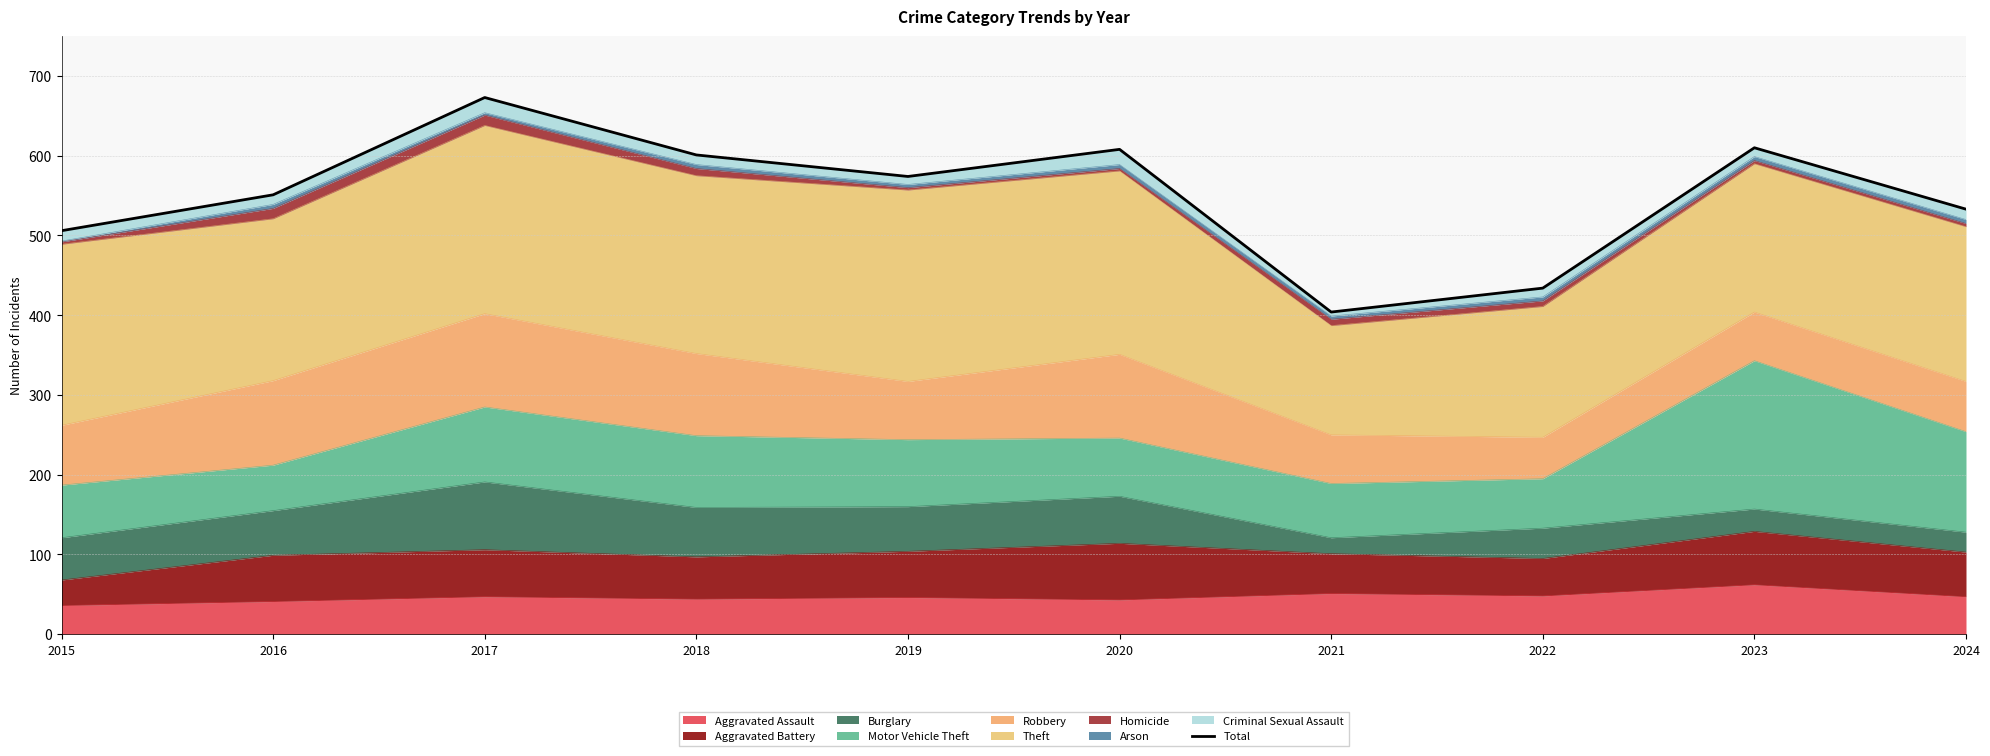

Reading left to right, list all the values displayed in this chart.

506	551	673	601	574	608	404	434	610	533